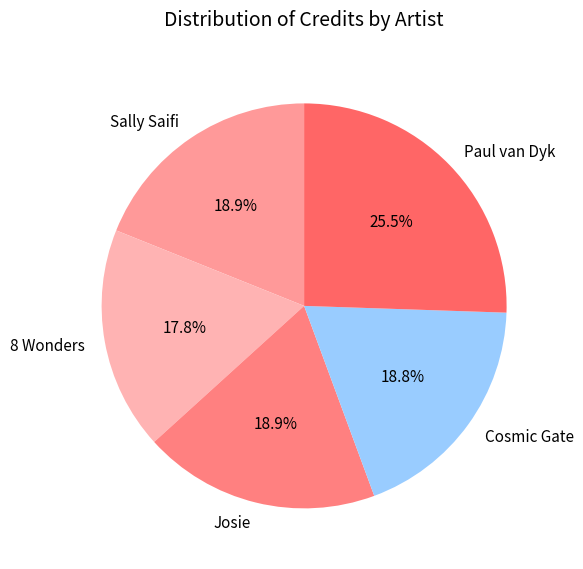

Do Sally Saifi and 8 Wonders together represent more than half of the pie?

No